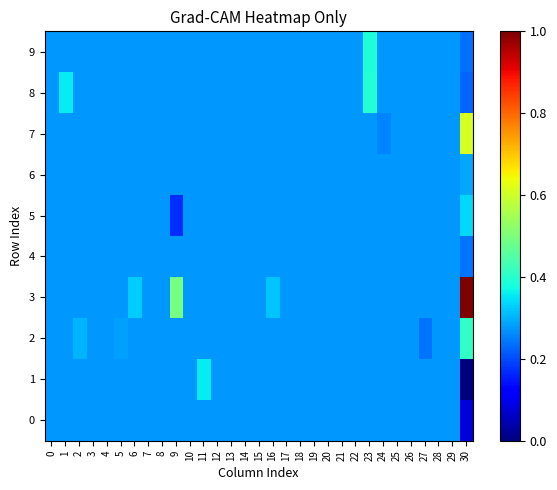

At how many categories does at least one series exceed 0?

31